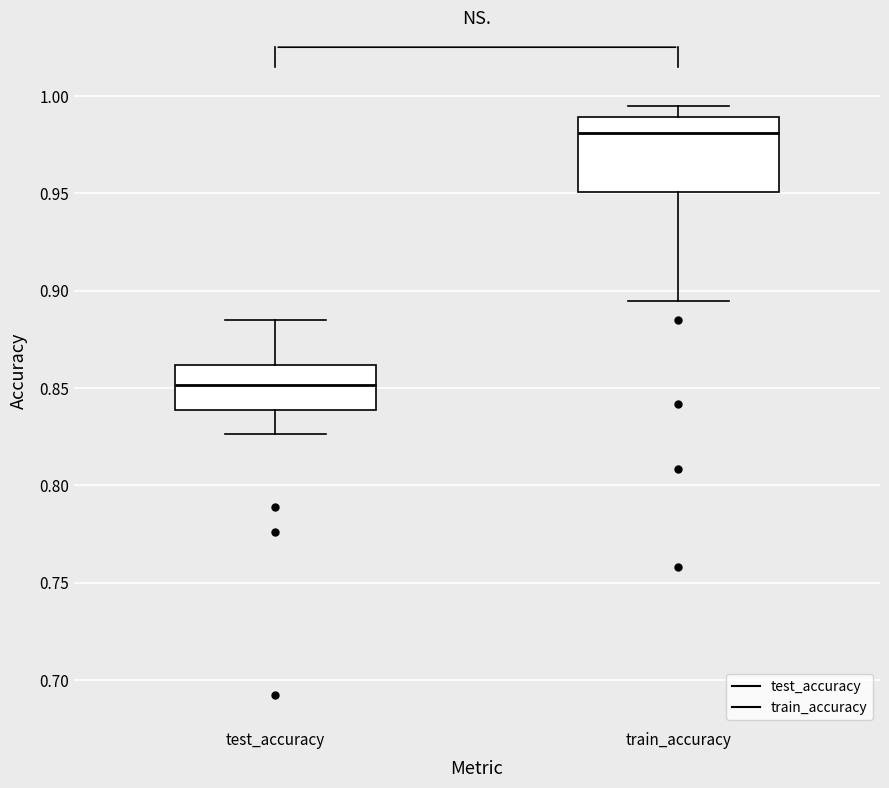

Reading left to right, read every box against the y-axis: the position of its median line, the range the box covers, and the ends of its whiskers. The values are not printed on the chart, so give them approximately, as read against the axis.

test_accuracy: median 0.850, box 0.840 to 0.860, whiskers 0.825 to 0.885
train_accuracy: median 0.980, box 0.950 to 0.990, whiskers 0.895 to 0.995